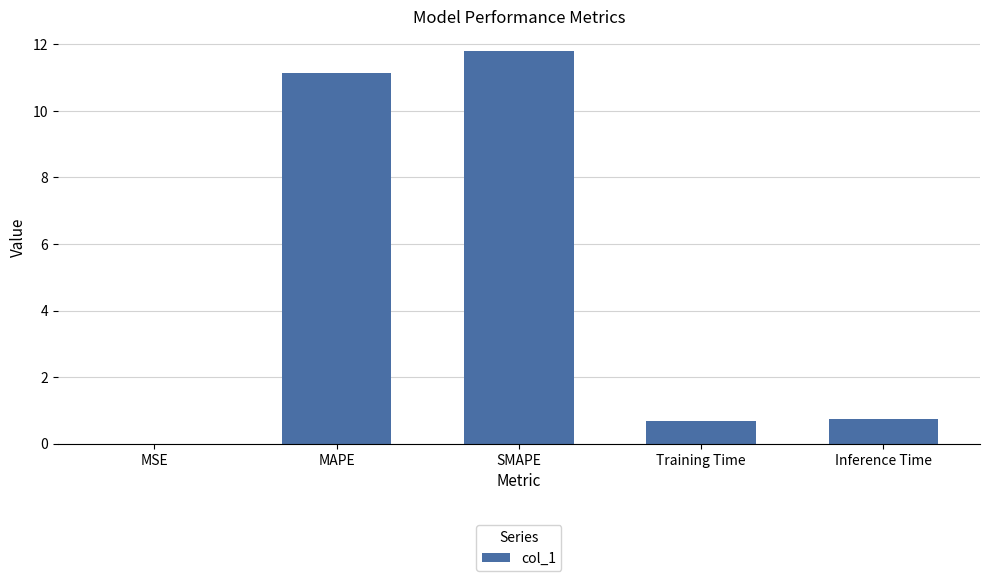

Is it true that the value at Inference Time is 0.7?

True